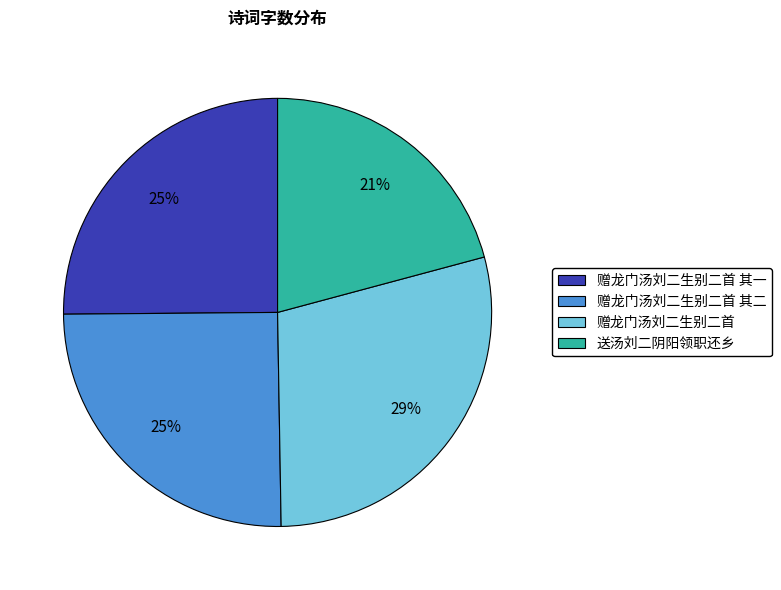

The 赠龙门汤刘二生别二首 其二 slice represents 25% of the pie. True or false?

True